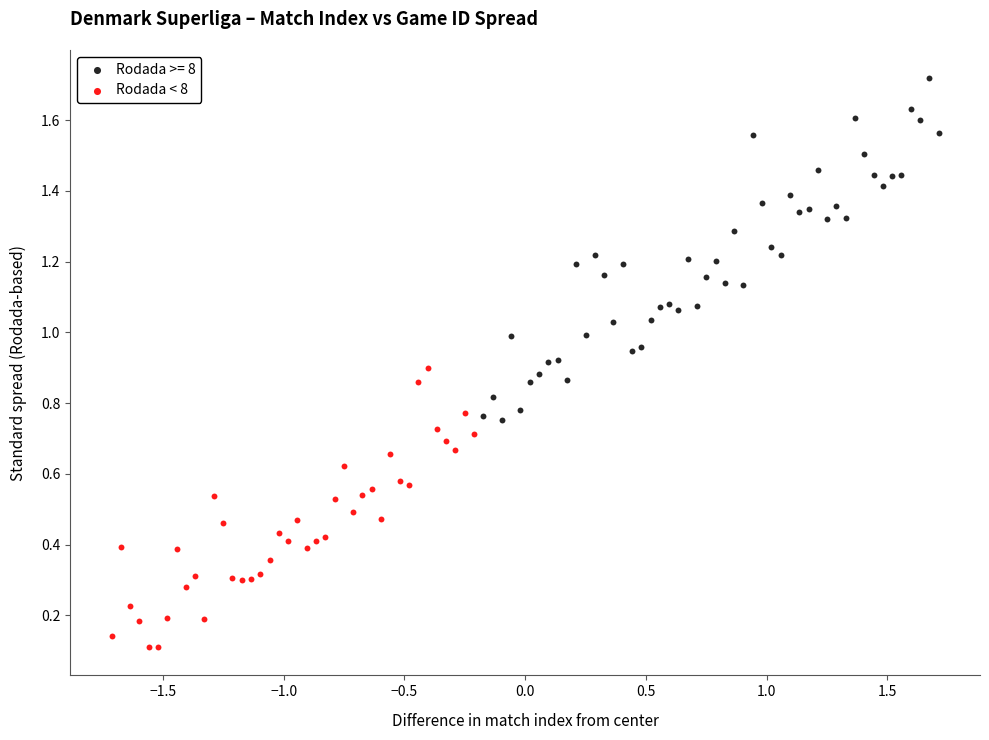

Which series contains the lowest Y value?

Rodada < 8